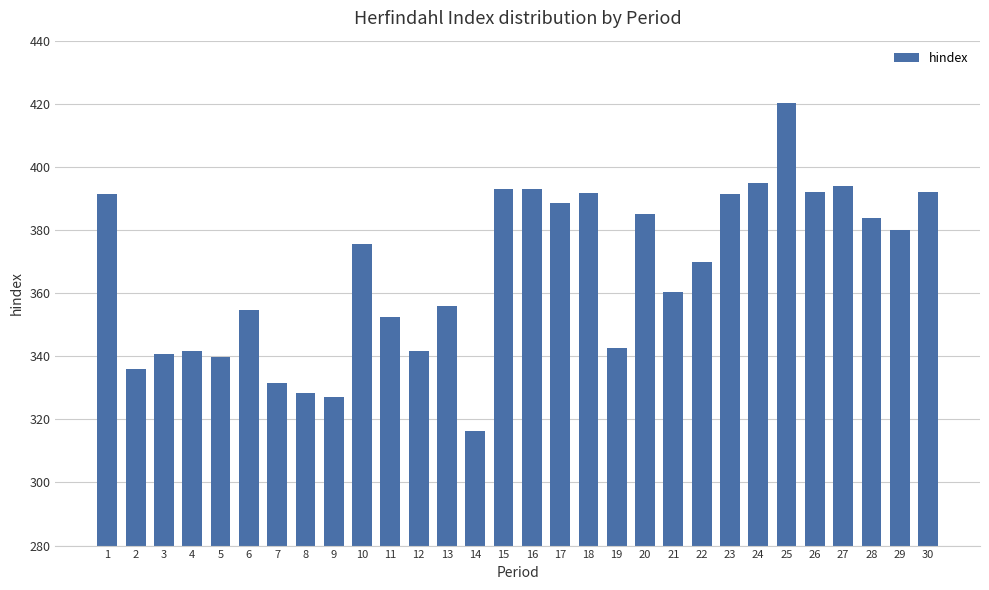

At which label is the value closest to 368?

22